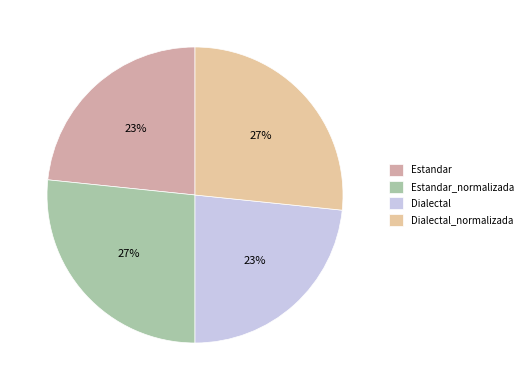

What is the smallest slice in the pie chart?

Estandar